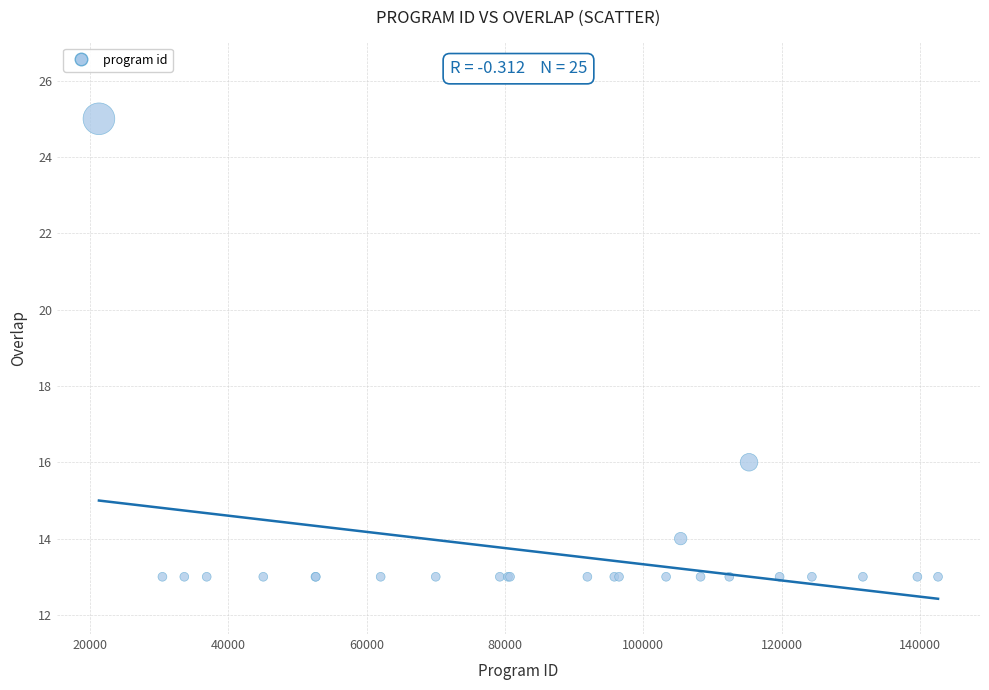

What Y value in the scatter plot is closest to 19?

16